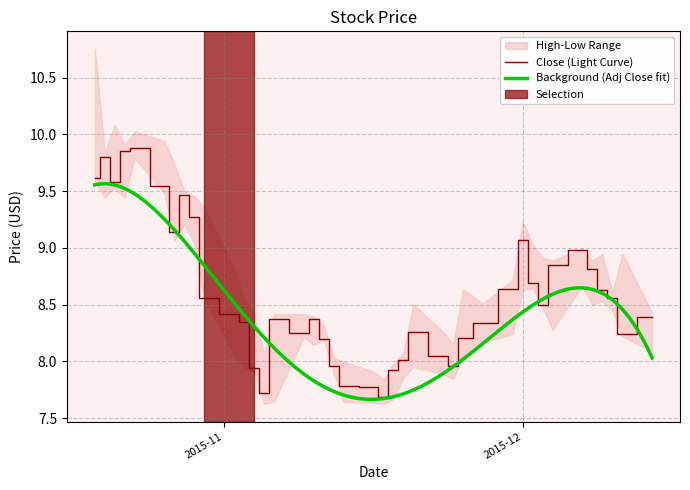

How many series are shown in this chart?

4